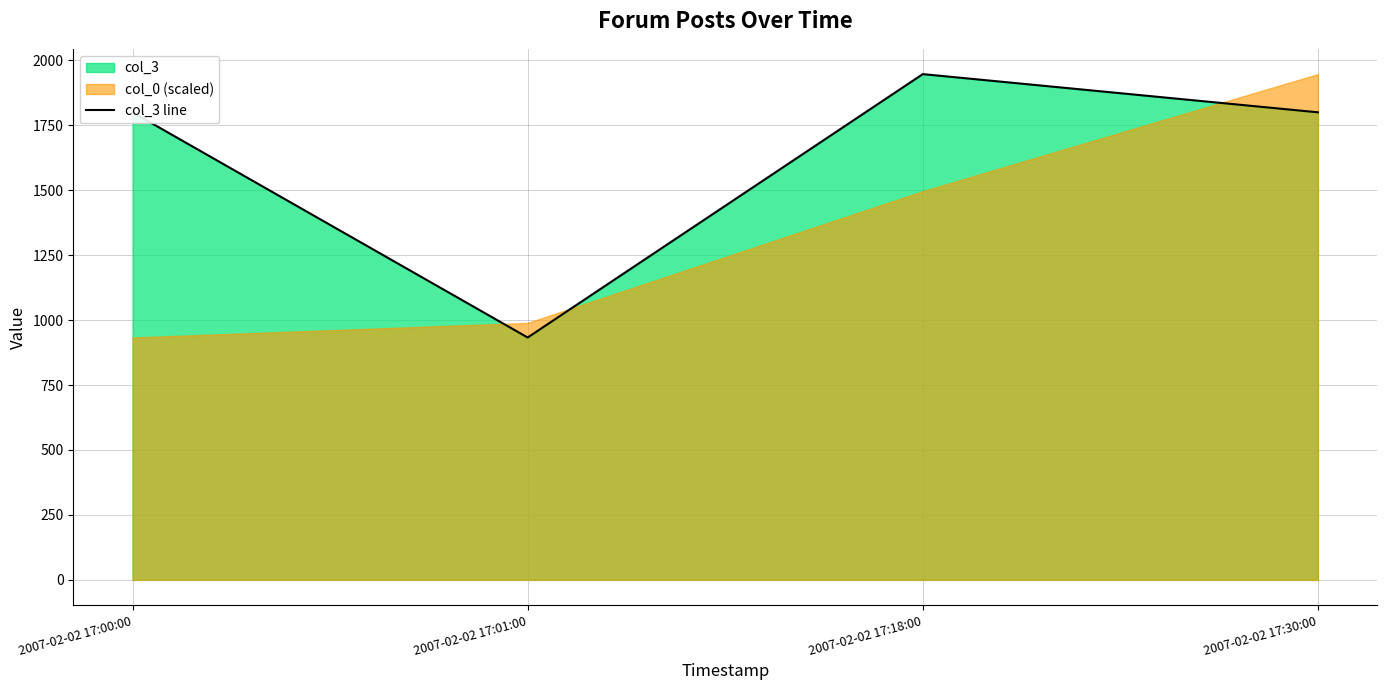

Rank the categories by value from lowest to highest.

2007-02-02 17:01:00, 2007-02-02 17:00:00, 2007-02-02 17:30:00, 2007-02-02 17:18:00